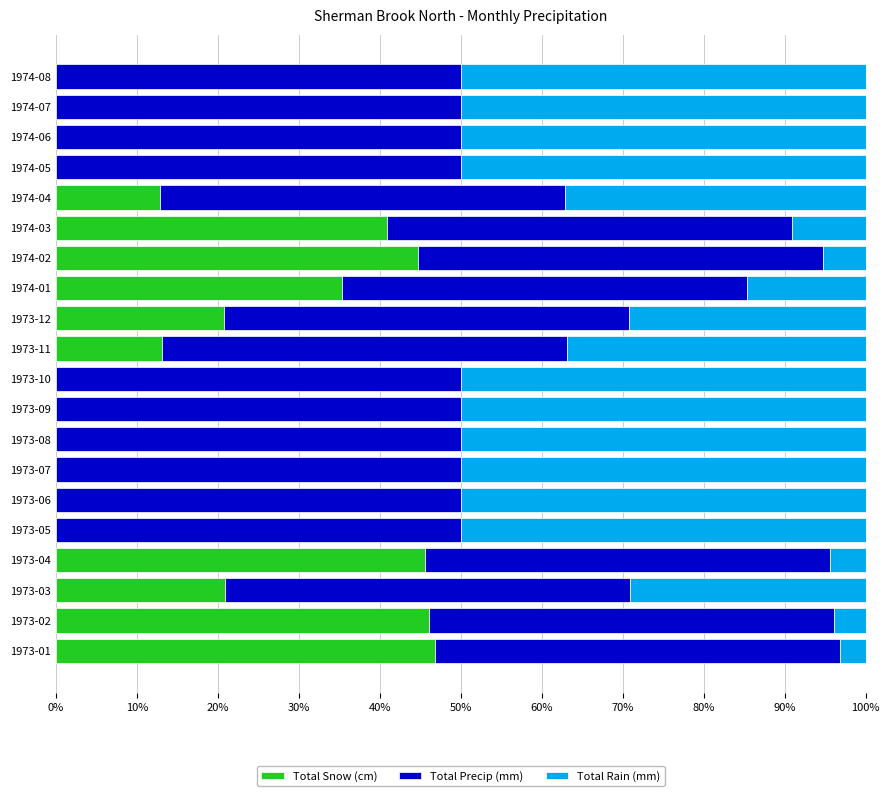

What is the highest value of the Total Snow (cm) series?

46.8